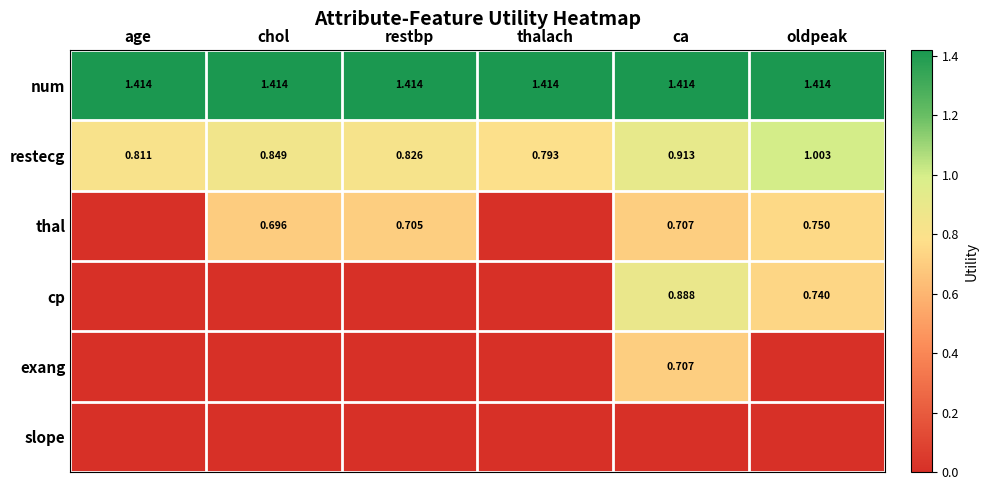

Which has a higher value, ca or age?

ca